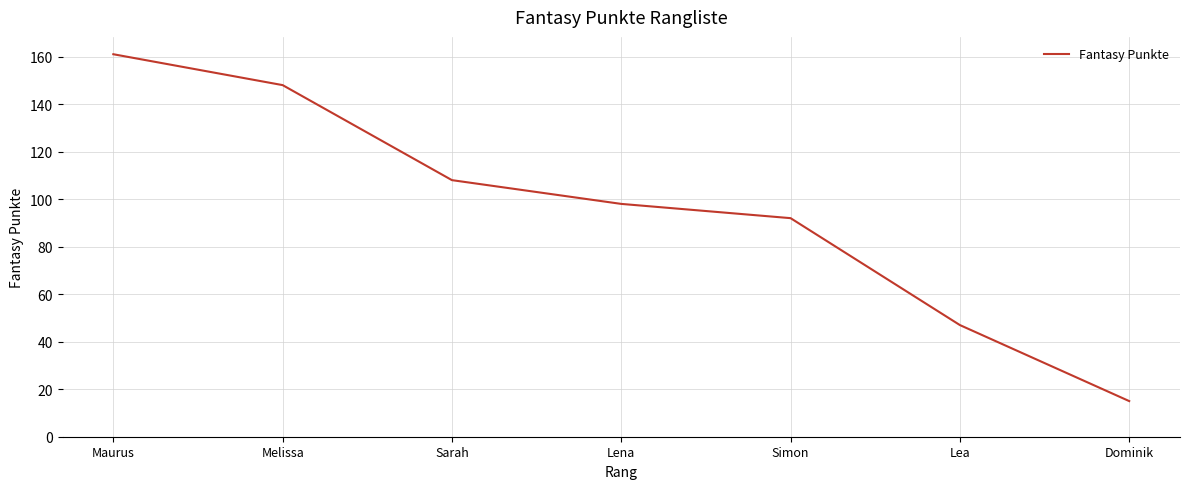

What is the sum of the values at Simon and Maurus?

253